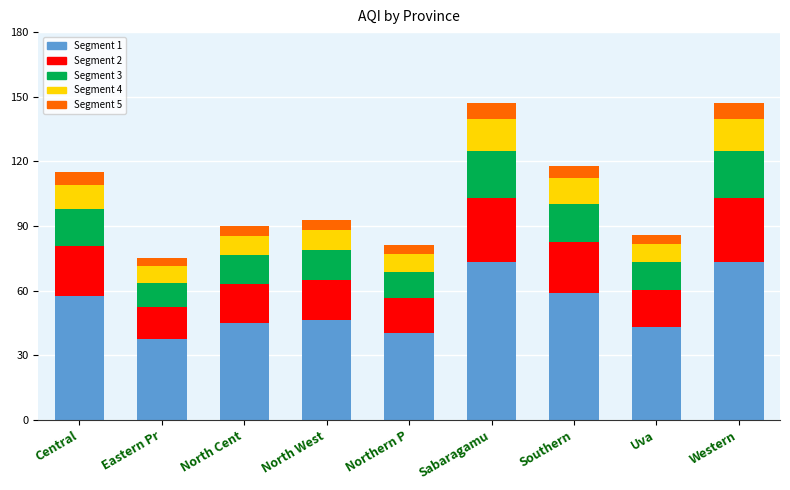

Reading right to left, transcribe all the data shown in this chart.

147	86	118	147	81	93	90	75	115